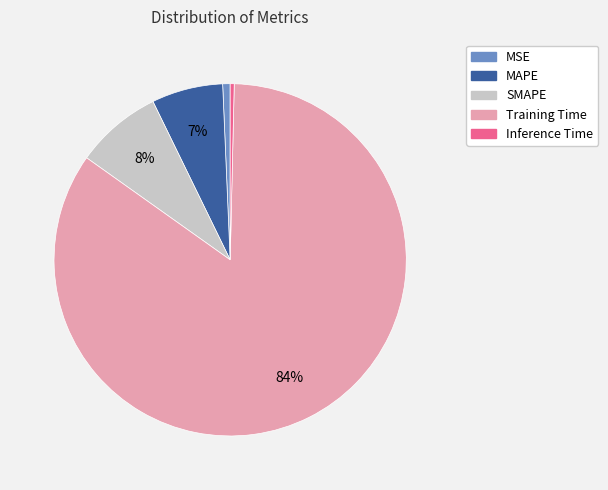

Which slice is the largest?

Training Time